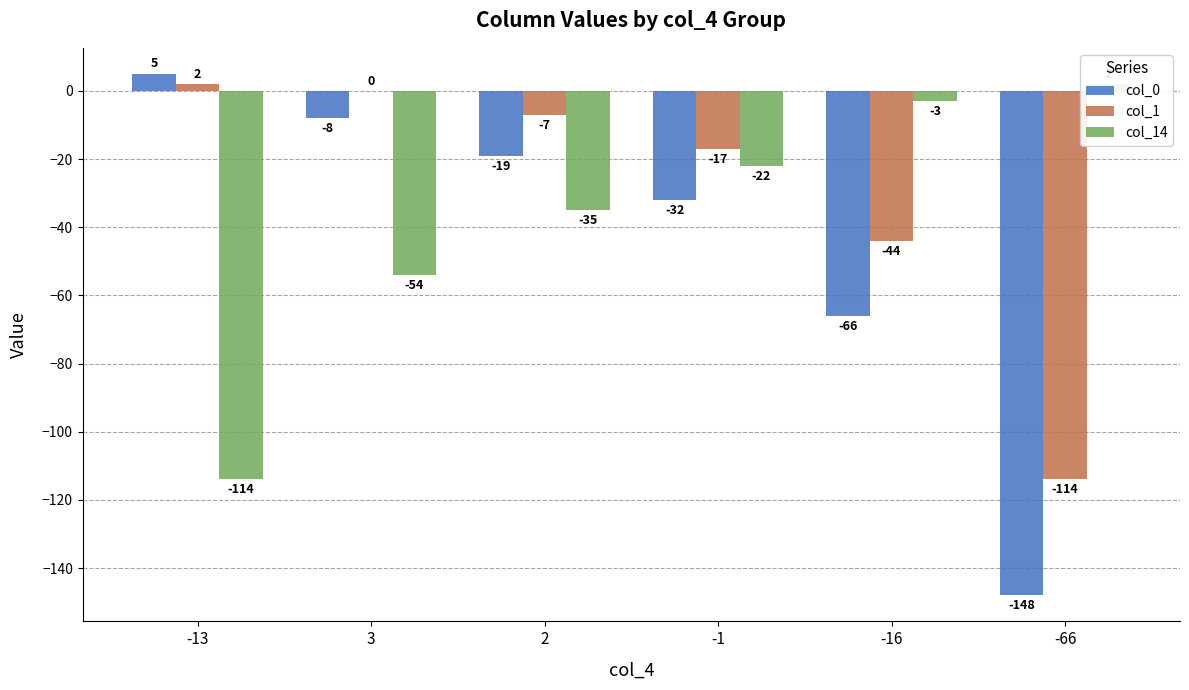

Between -16 and -66, which is larger?

-16